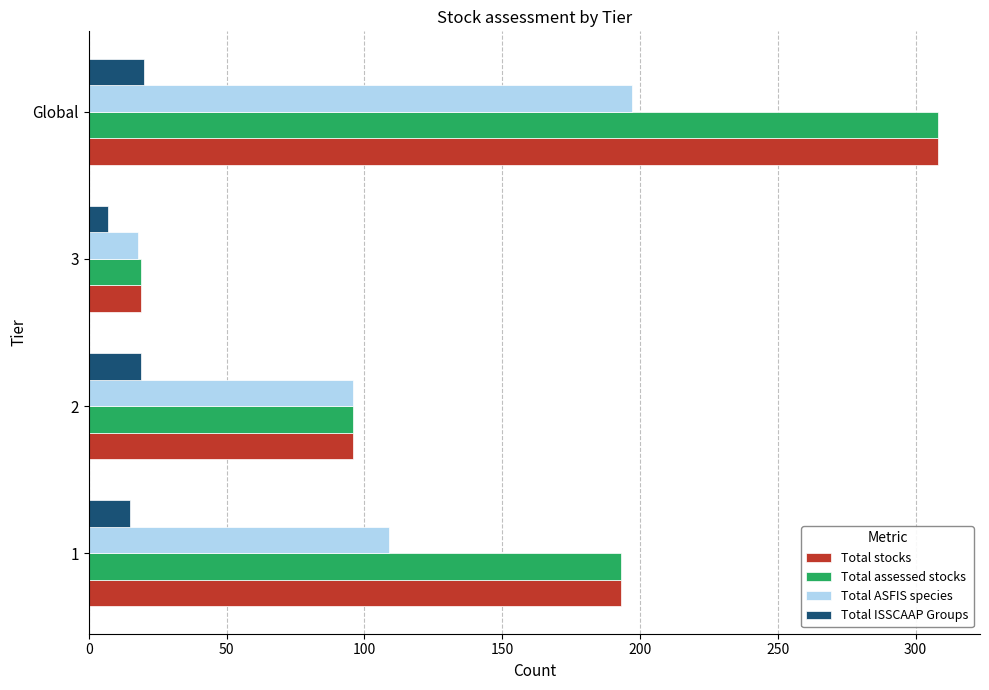

What is the difference between the highest and lowest values at Global?

288